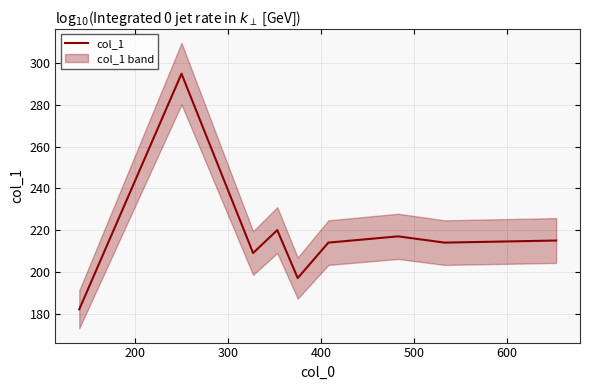

What is the highest value of the col_1 series?

295